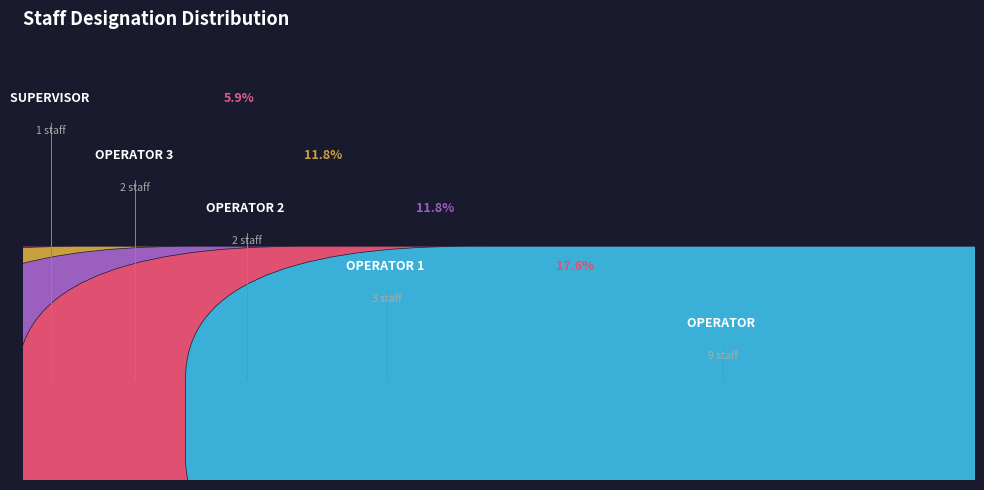

Rank the categories by value from highest to lowest.

OPERATOR, OPERATOR 1, OPERATOR 3, OPERATOR 2, SUPERVISOR